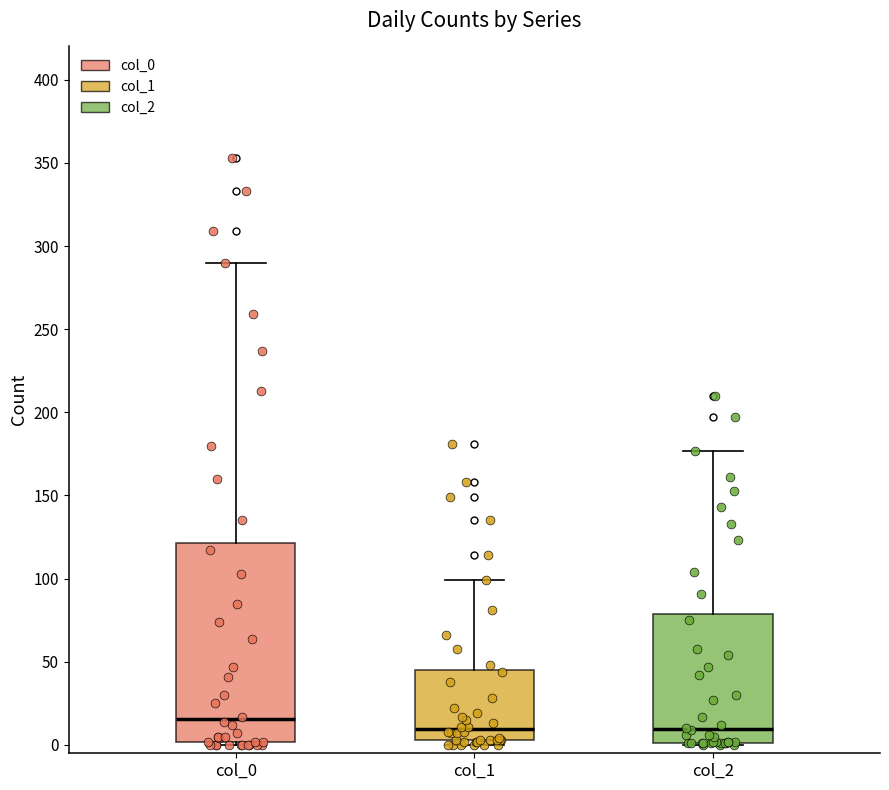

Reading left to right, read every box against the y-axis: the position of its median line, the range the box covers, and the ends of its whiskers. The values are not printed on the chart, so give them approximately, as read against the axis.

col_0: median 15, box 0 to 120, whiskers 0 to 290
col_1: median 10, box 5 to 45, whiskers 0 to 100
col_2: median 10, box 0 to 80, whiskers 0 to 175